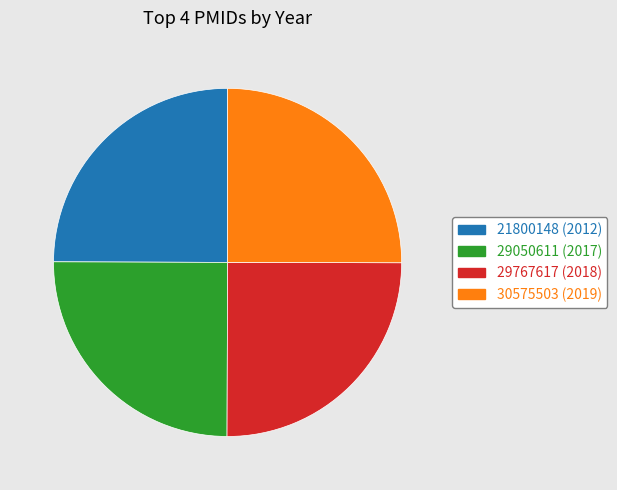

What is the ratio of the value at 21800148 (2012) to the value at 29767617 (2018)?

1.0